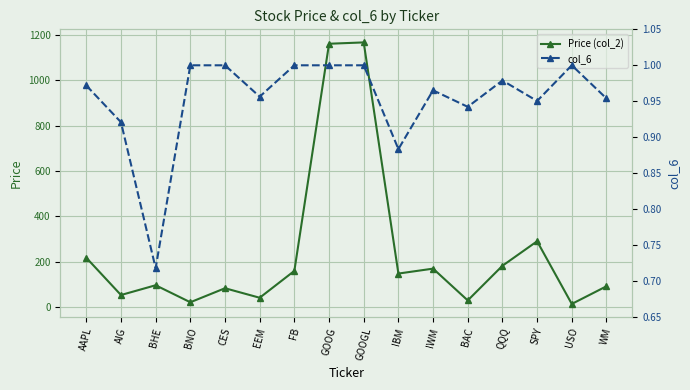

Which series has the largest range (max minus min)?

Price (col_2)